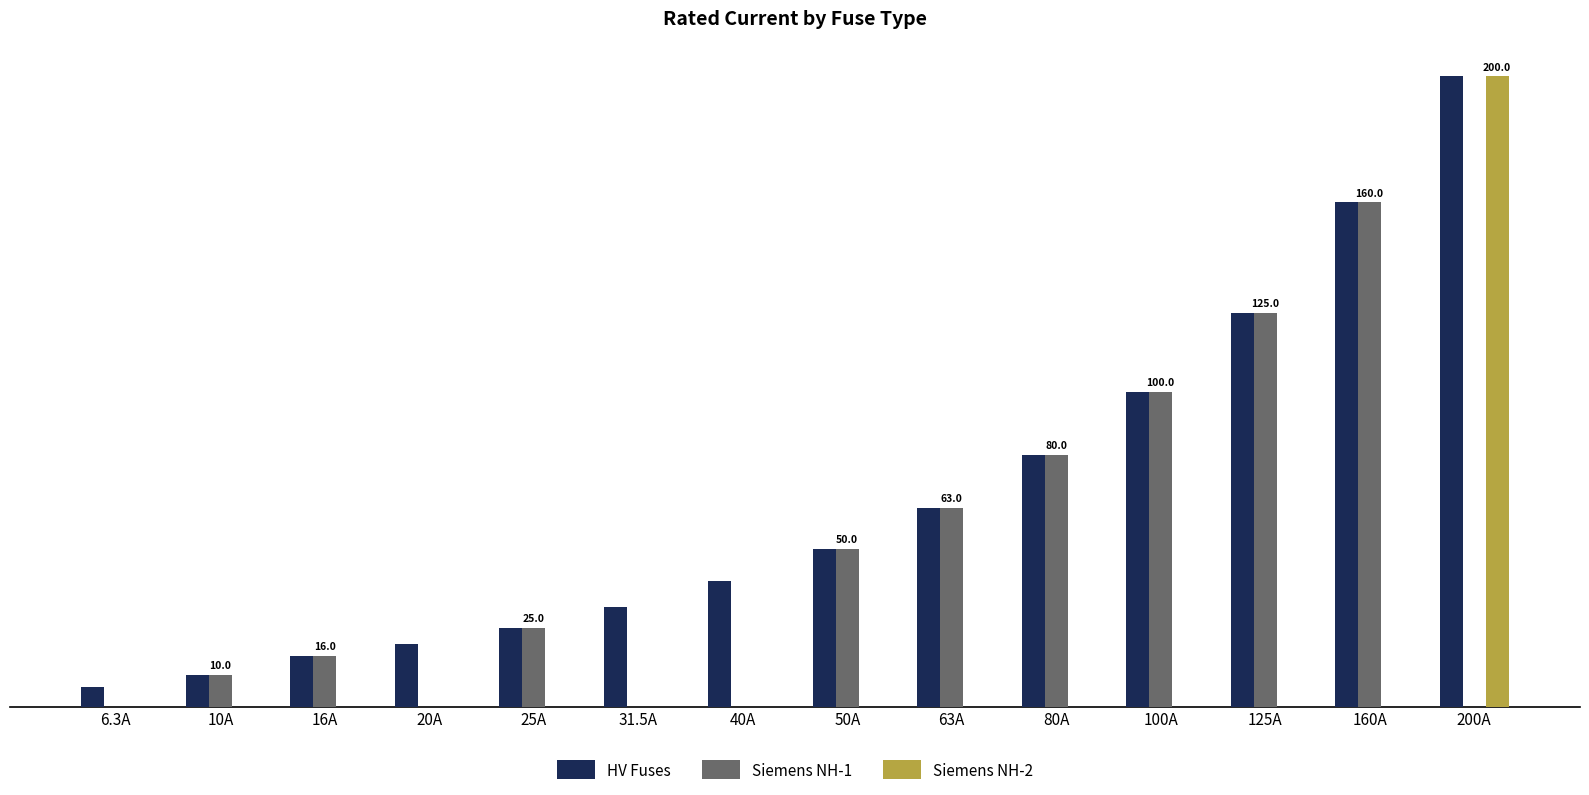

Is the value of HV Fuses at 25A greater than the value of Siemens NH-1 at 40A?

Yes